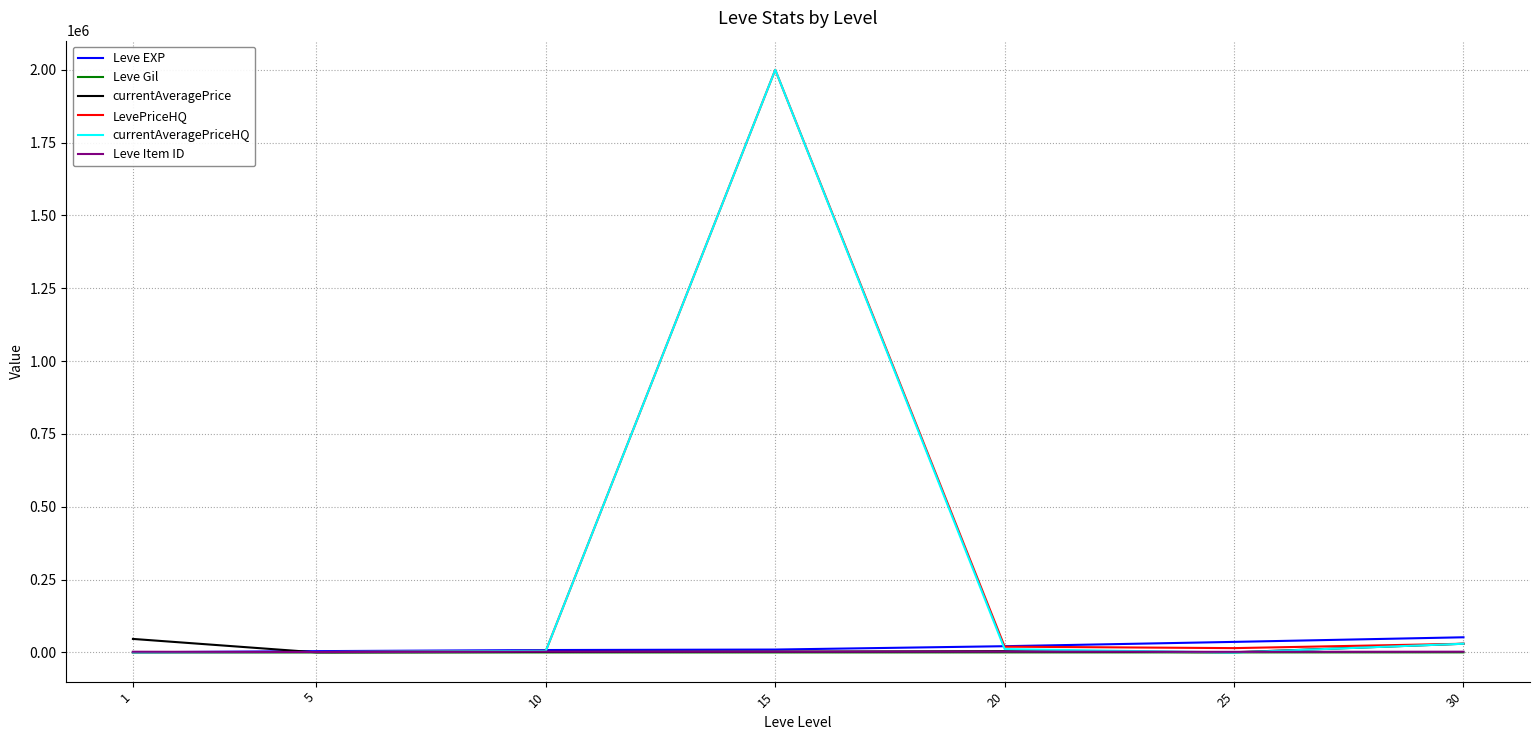

What is the highest value of the LevePriceHQ series?

2000000.0